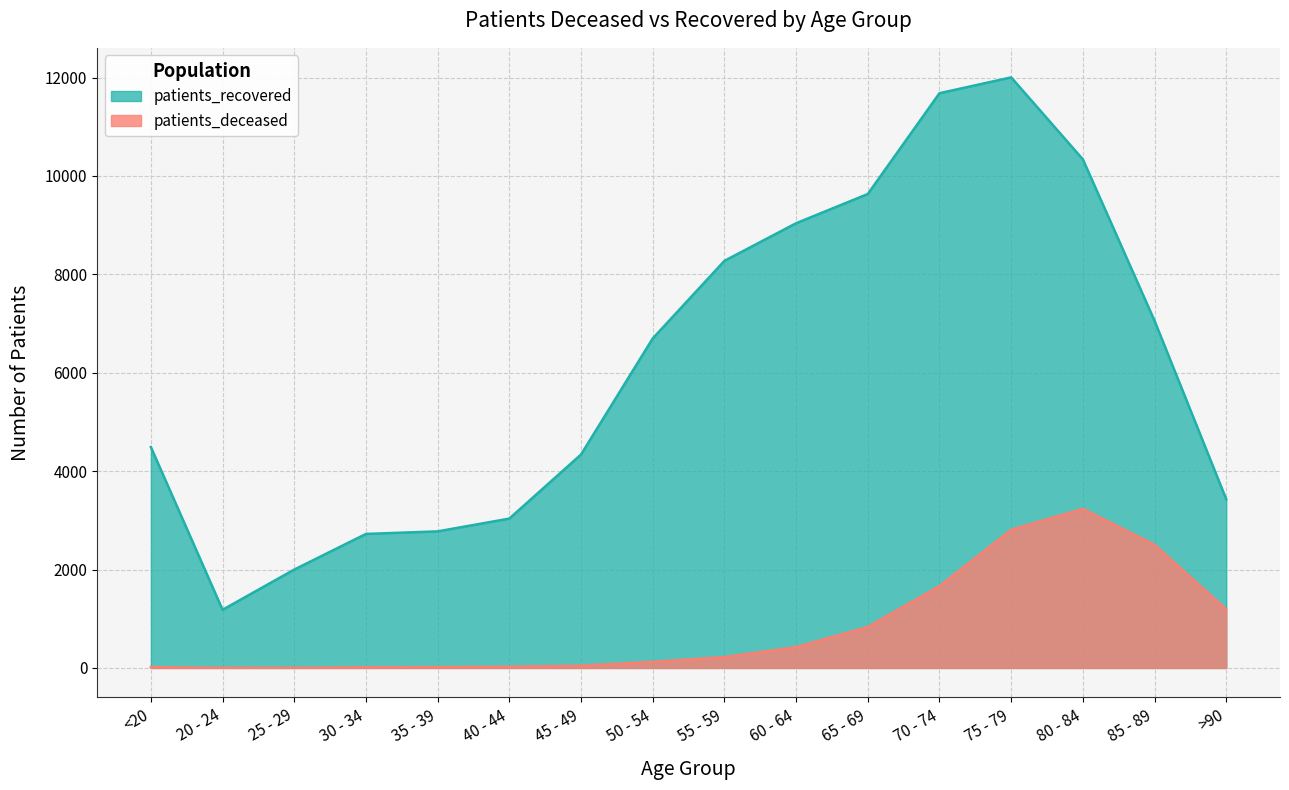

True or false: patients_recovered and patients_deceased intersect in this chart.

False